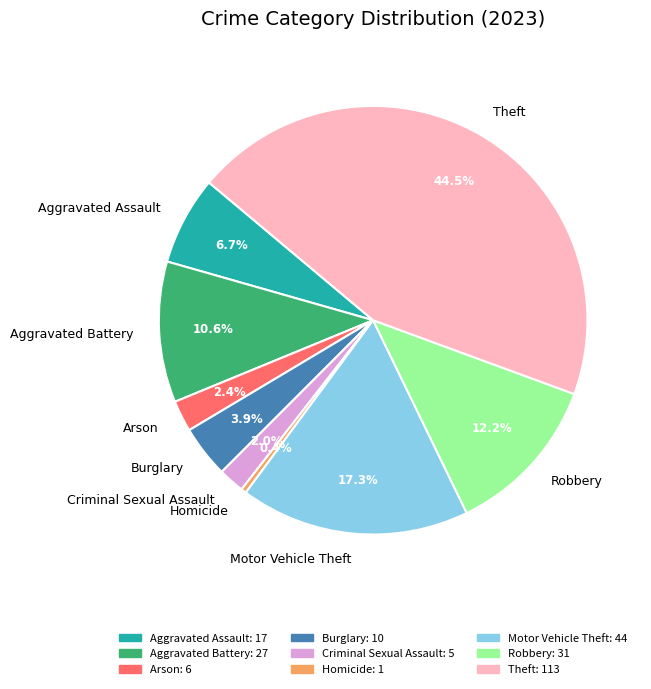

To the nearest percent, what portion does Robbery represent?

12%